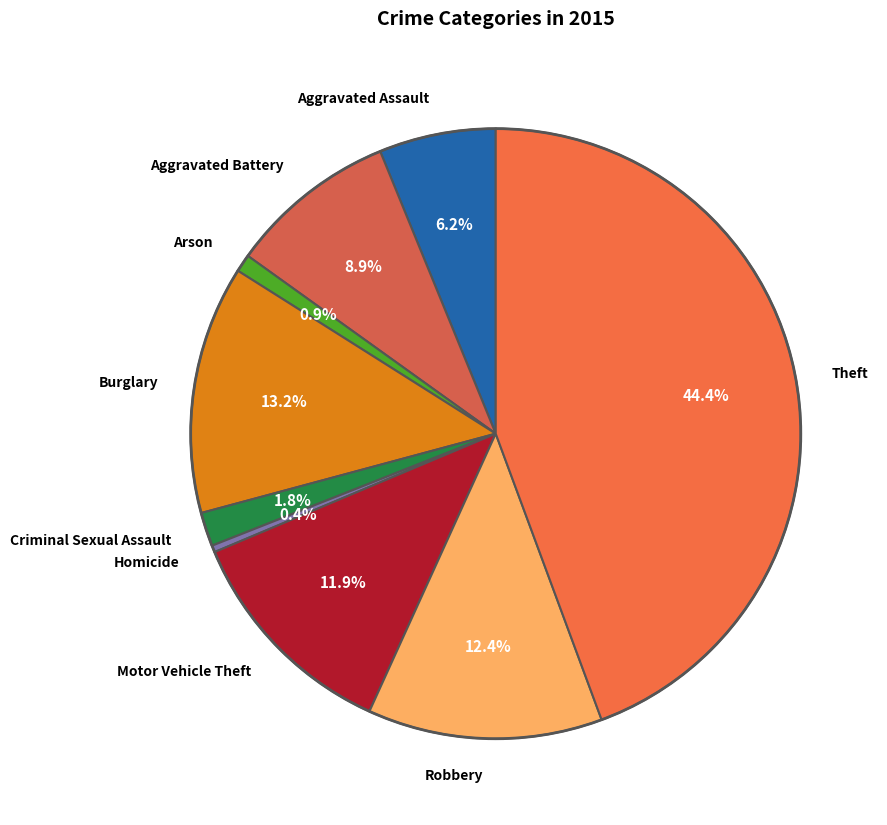

Count the number of slices in the pie.

9